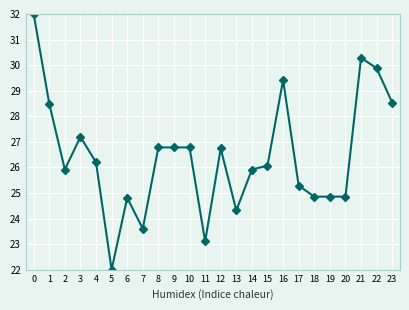

Between 12 and 15, which is larger?

12